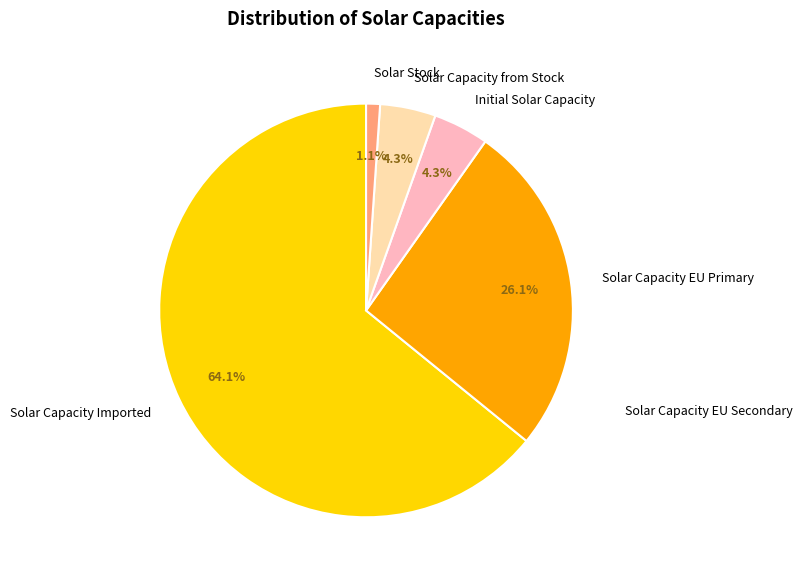

Is there any slice that represents more than half of the pie?

Yes